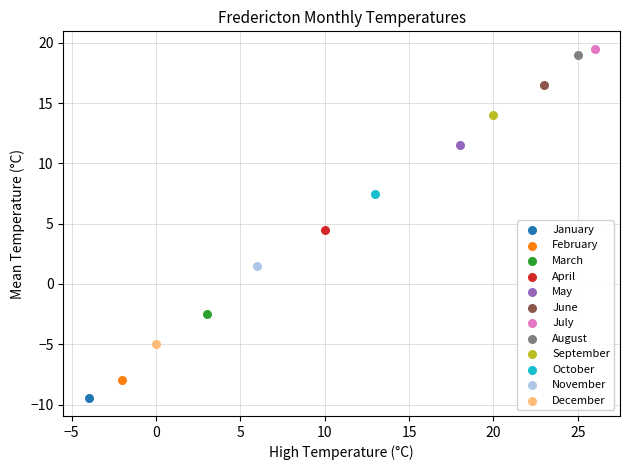

What are all the series names shown in the legend?

January, February, March, April, May, June, July, August, September, October, November, December